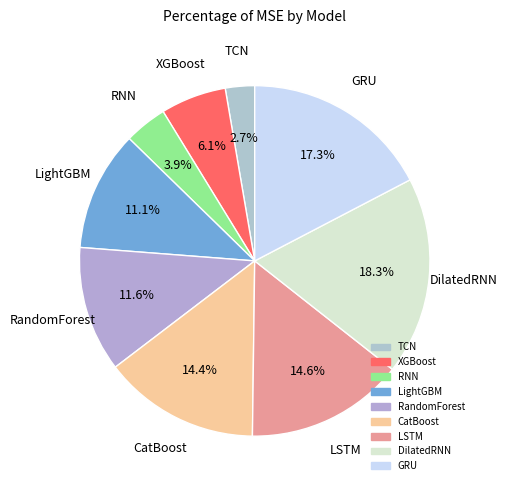

Combined, what portion of the pie is CatBoost and LSTM?

29.0%